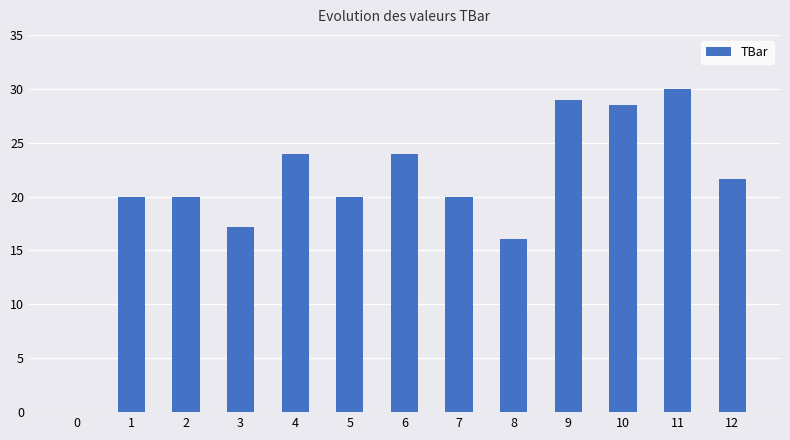

Approximately how many times larger is the value at 9 compared to 4?

1.2